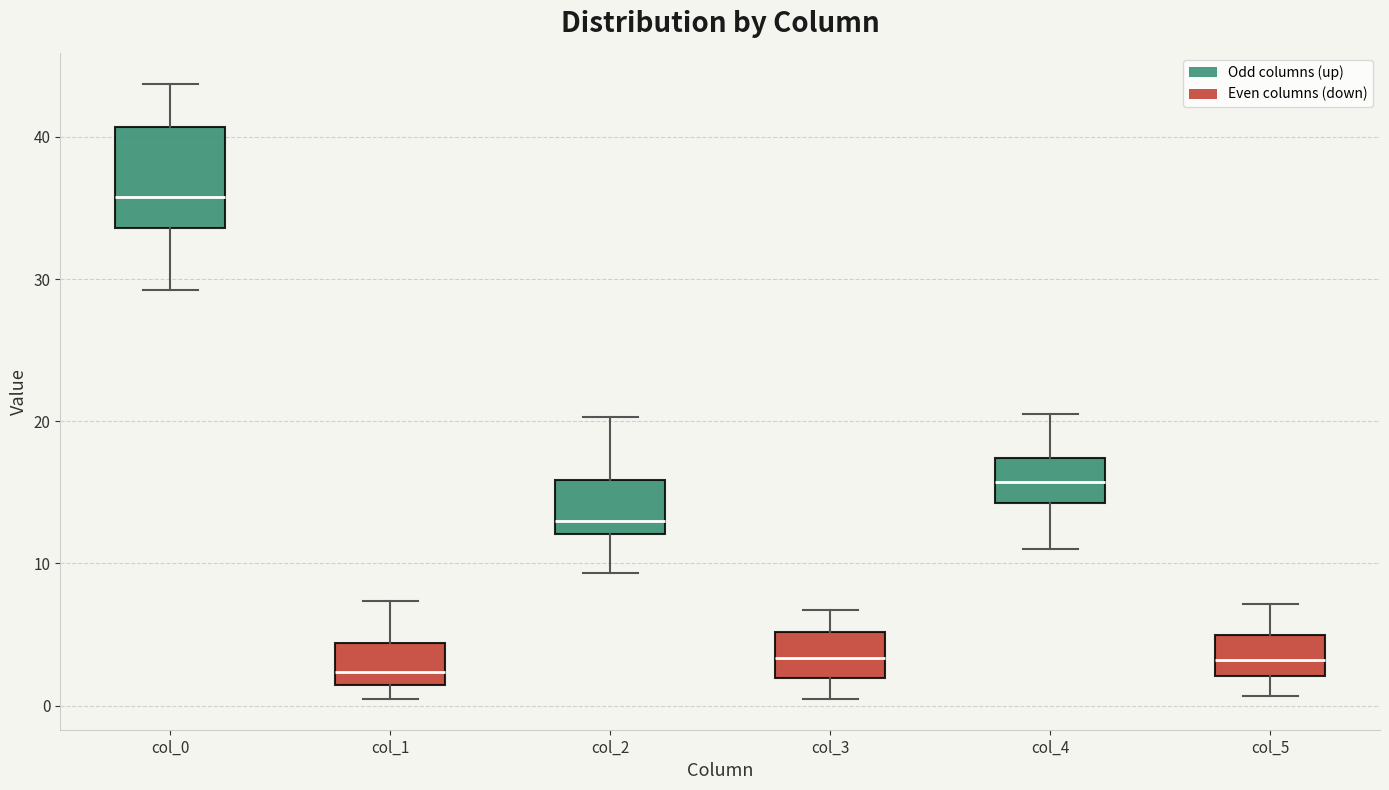

Where does the median line of the box for col_1 sit on the y-axis? The values are not printed on the chart, so give them approximately, as read against the axis.

2